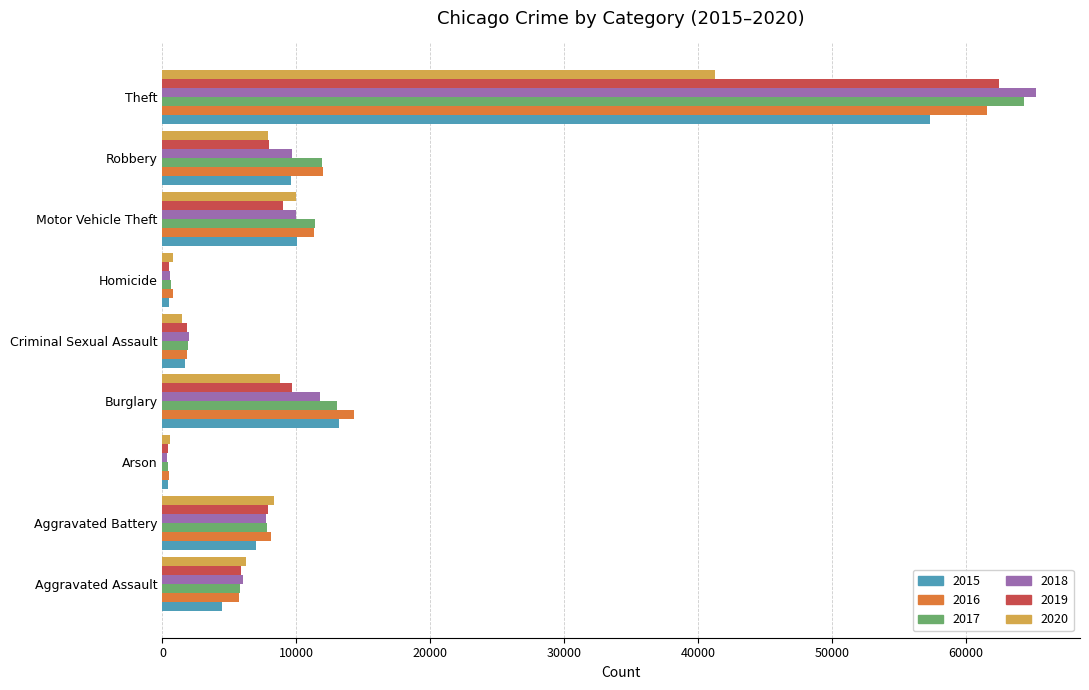

What is the difference between the second highest and minimum values in the 2018 series?

11373